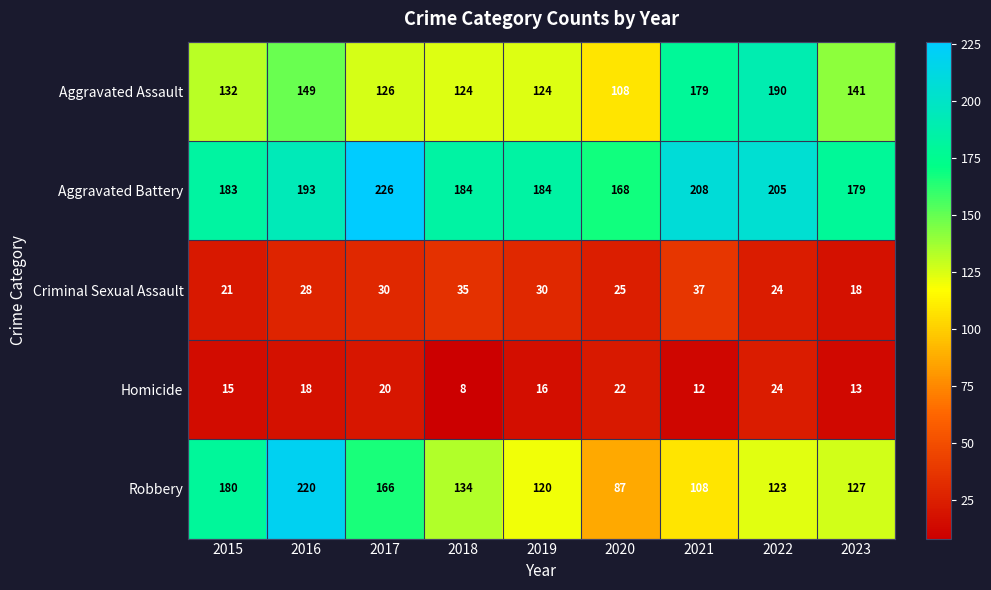

How many series are shown in this chart?

5